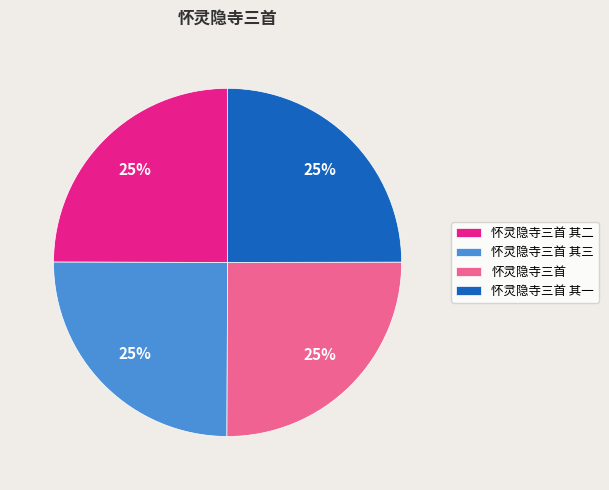

Is 怀灵隐寺三首 the majority of the pie?

No